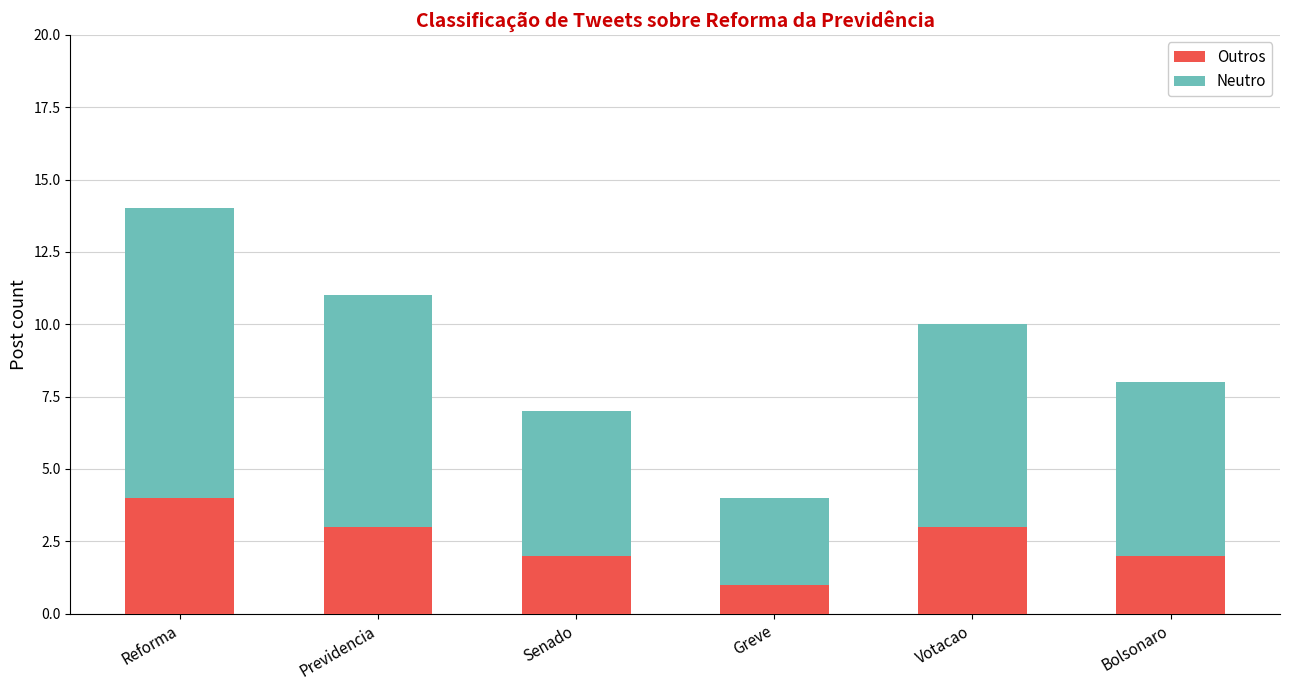

What is the total value across all series at Votacao?

10